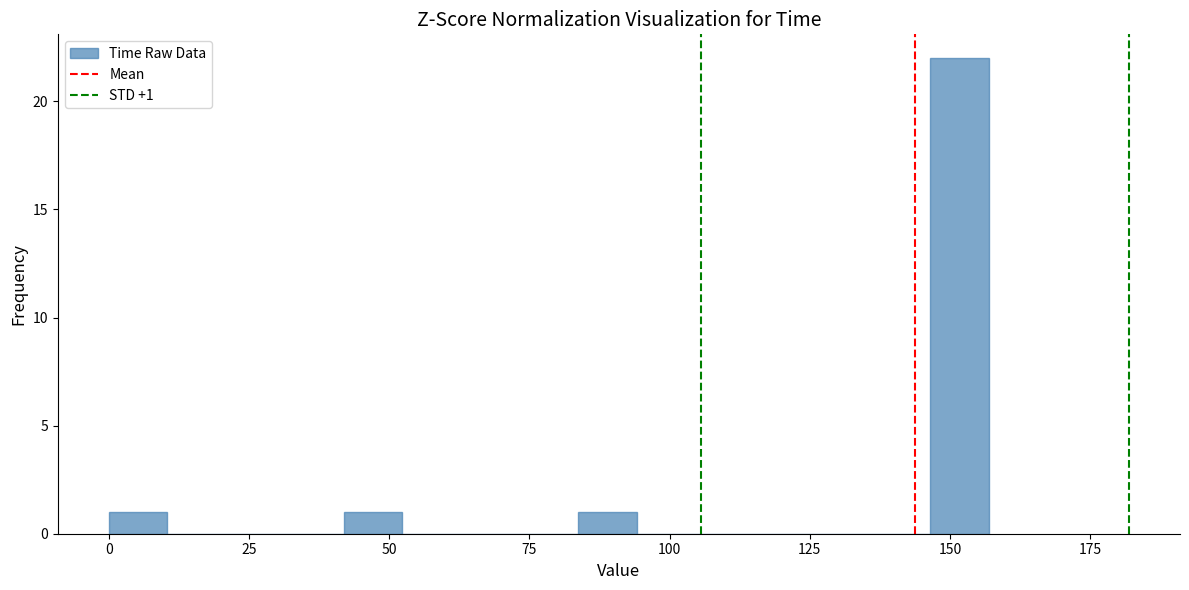

Read against the x-axis, roughly where is the centre of the tallest bar?

150